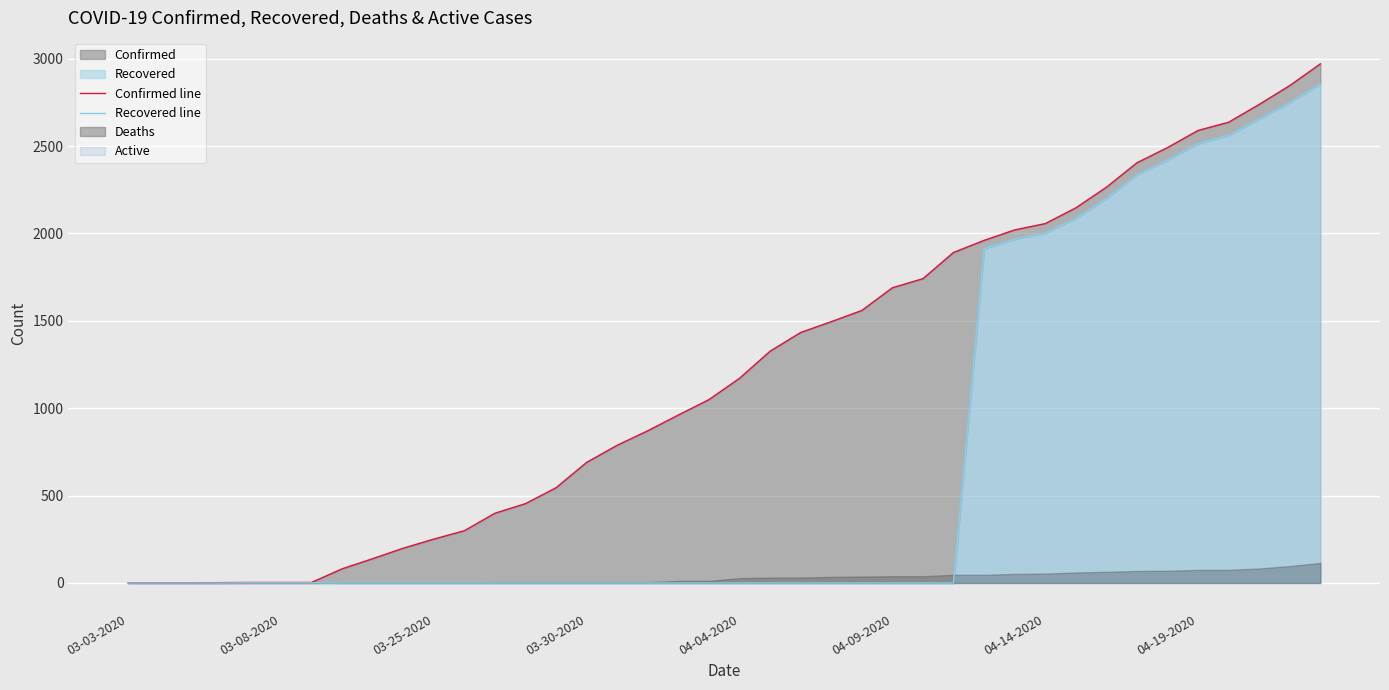

What position from the right is 16?

24